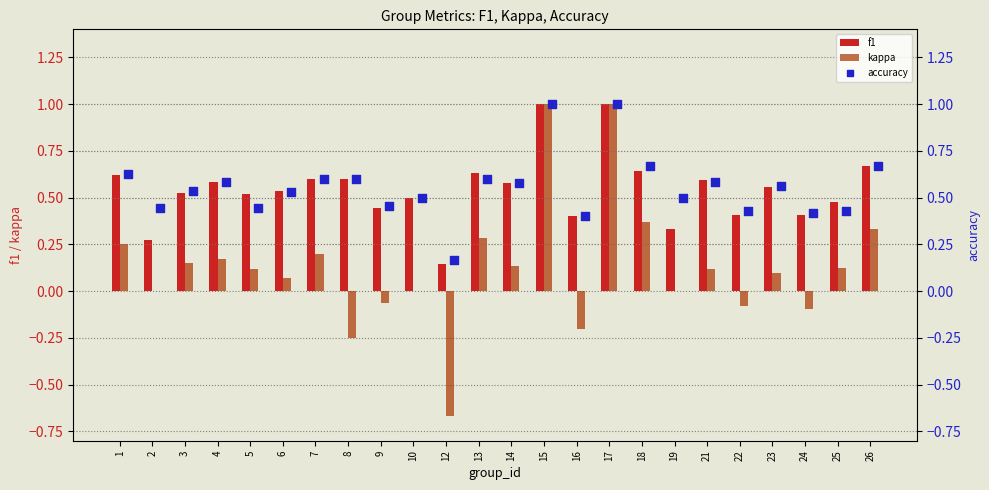

Which series has the largest total across all categories?

accuracy